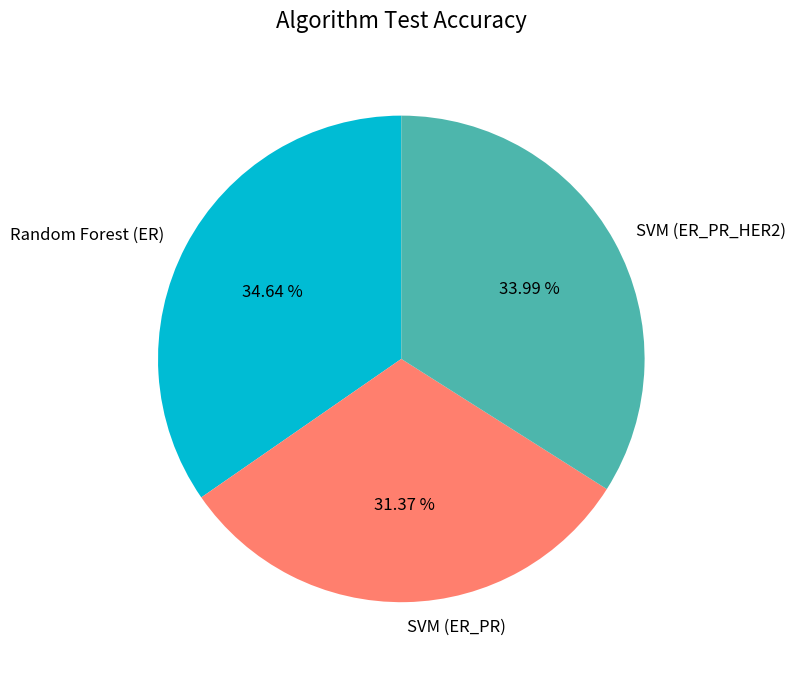

Is there any slice that represents more than half of the pie?

No